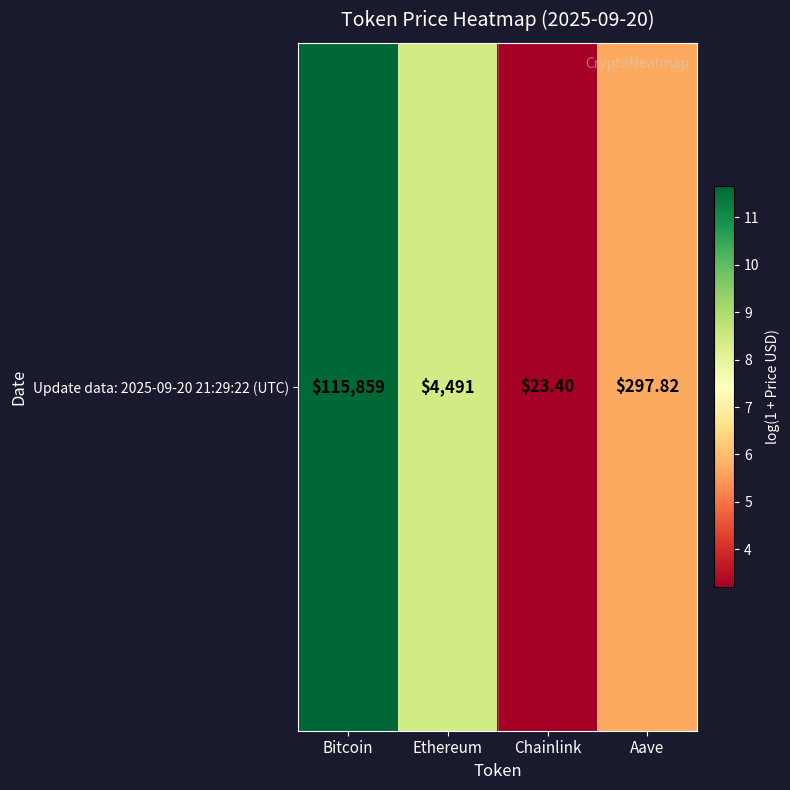

What is the sum of all values?

29.0